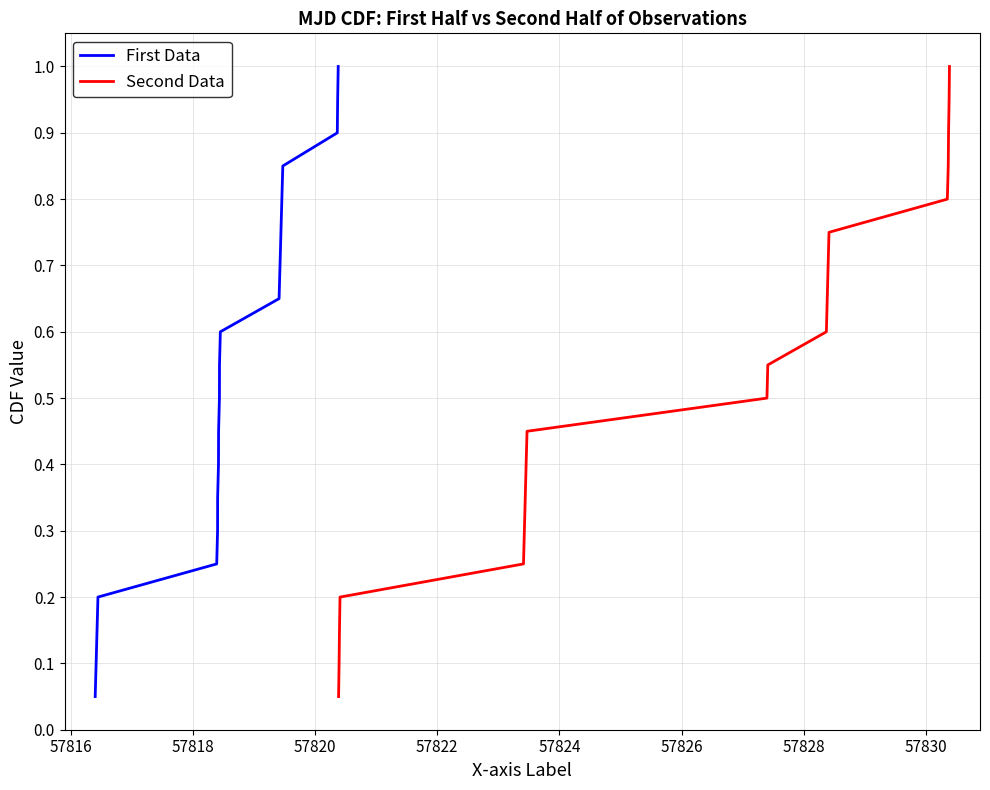

True or false: First Data and Second Data cross at least once.

False